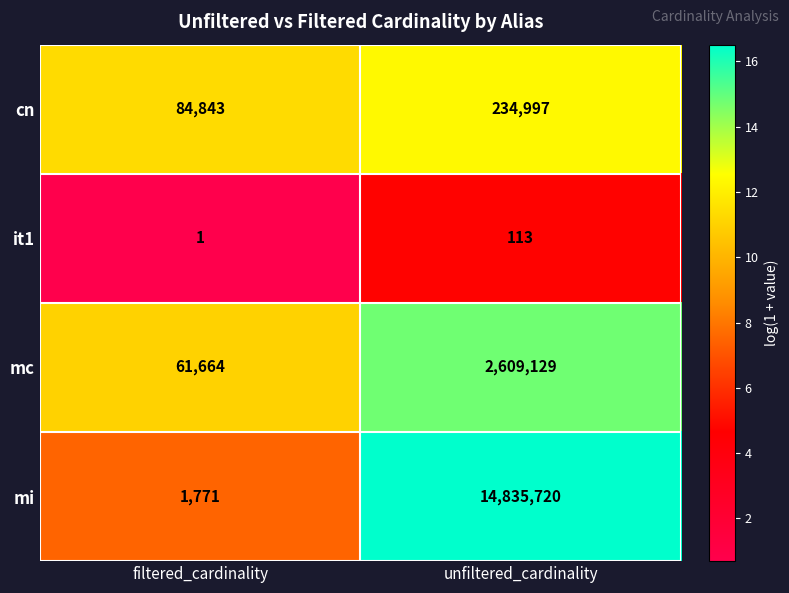

Reading right to left, extract all data points from this chart.

cn: unfiltered_cardinality=234997	filtered_cardinality=84843
it1: unfiltered_cardinality=113	filtered_cardinality=1
mc: unfiltered_cardinality=2609129	filtered_cardinality=61664
mi: unfiltered_cardinality=14835720	filtered_cardinality=1771